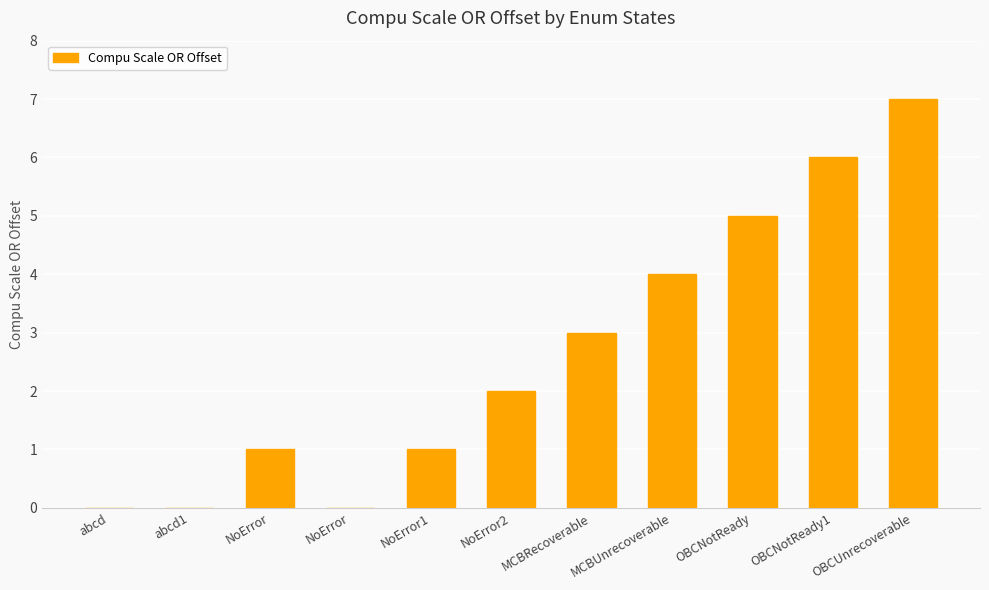

Reading left to right, transcribe all the data shown in this chart.

0	0	1	0	1	2	3	4	5	6	7